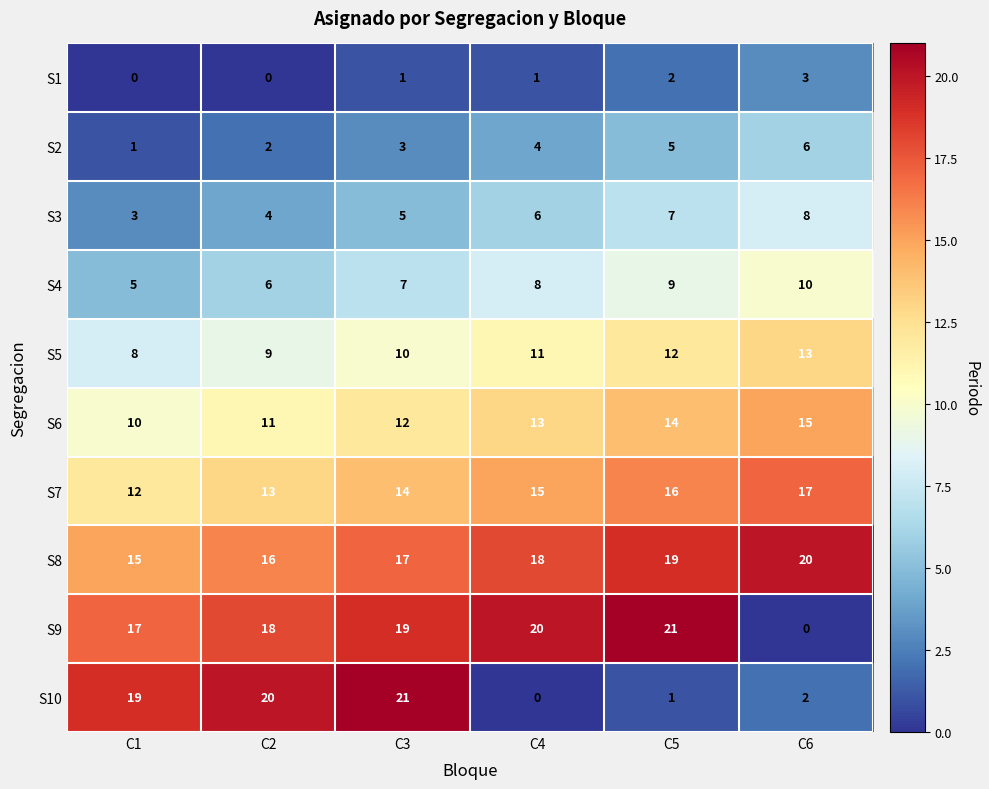

The S7 series shows 17 at C6. True or false?

True